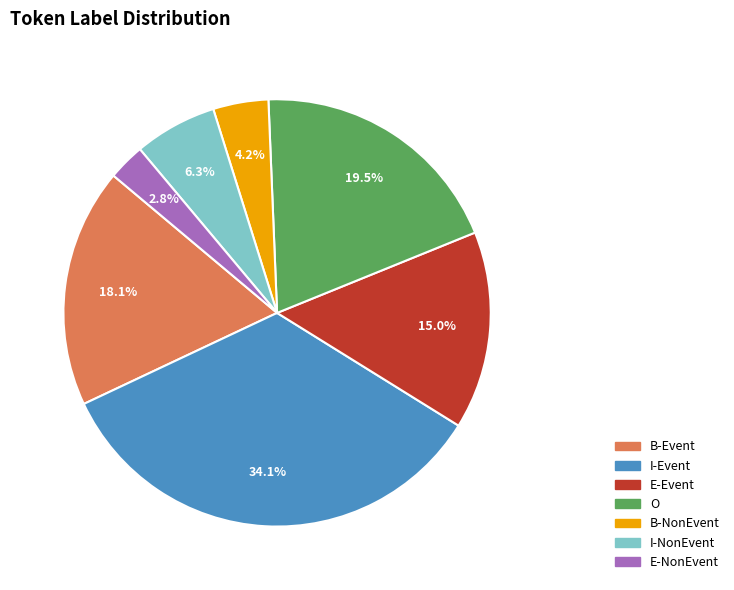

Count the number of slices in the pie.

7